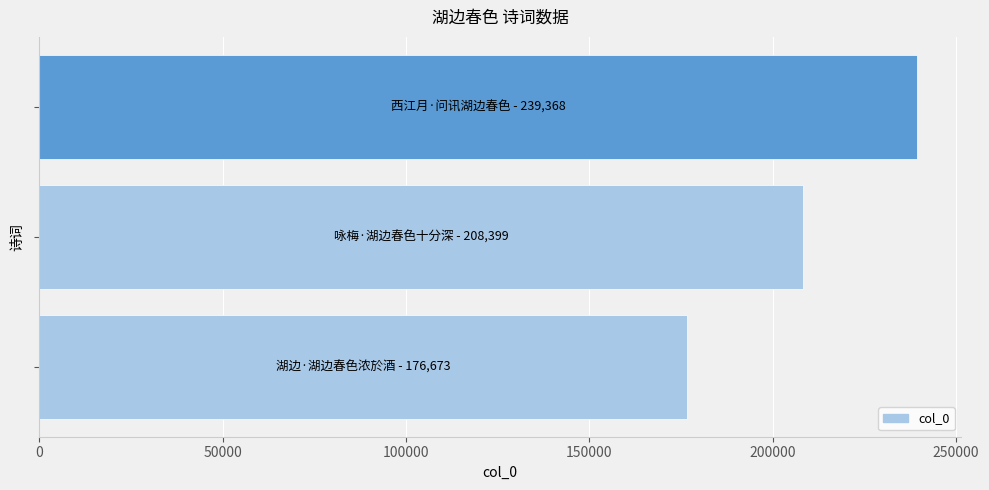

How many bars are there in total?

3